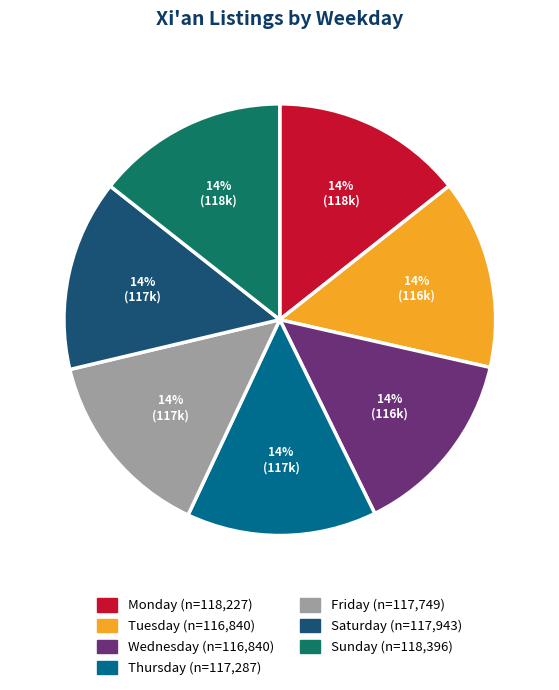

Is it true that Sunday is 27% of the pie?

False